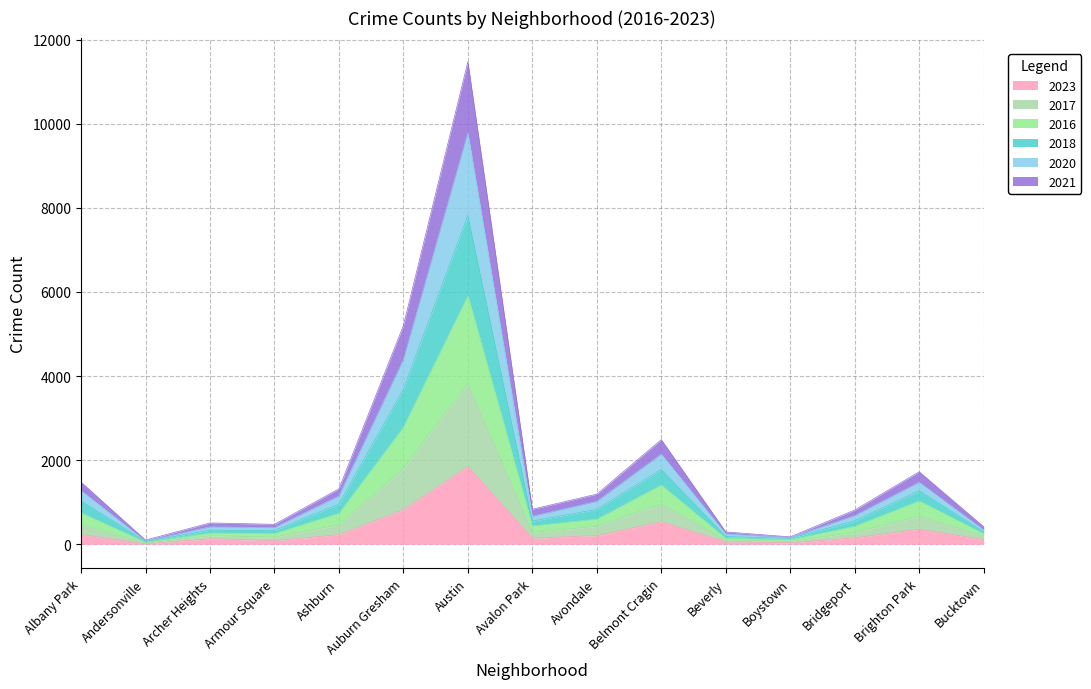

Which has a higher value, Auburn Gresham or Albany Park?

Auburn Gresham